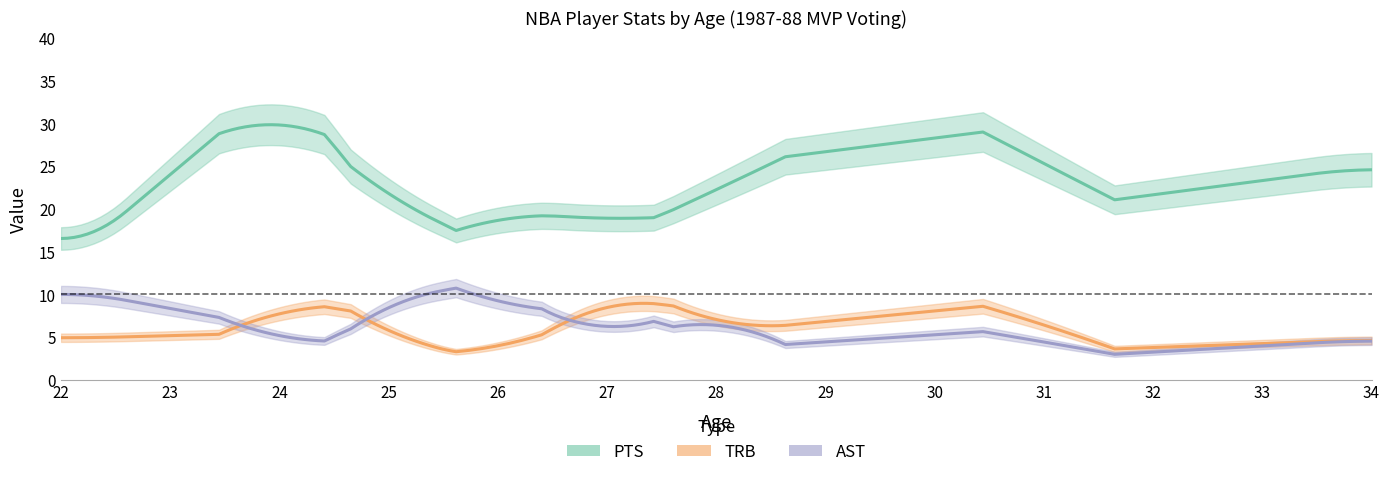

In AST, how many points are lower than both neighbors (excluding endpoints)?

5